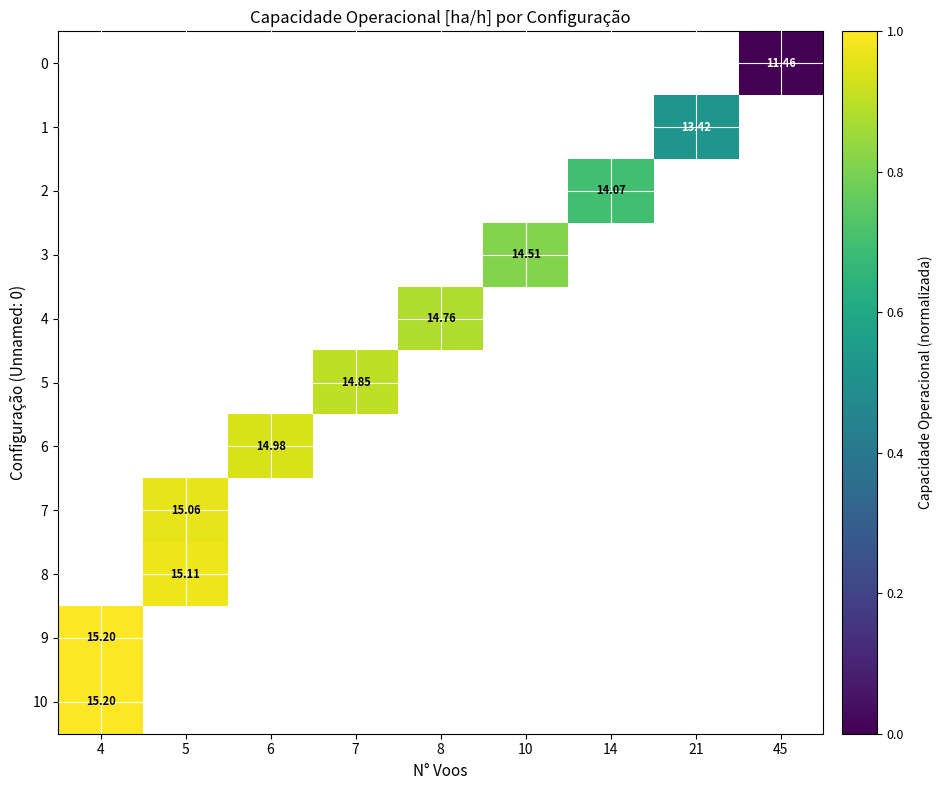

Which series has the widest spread of values?

9